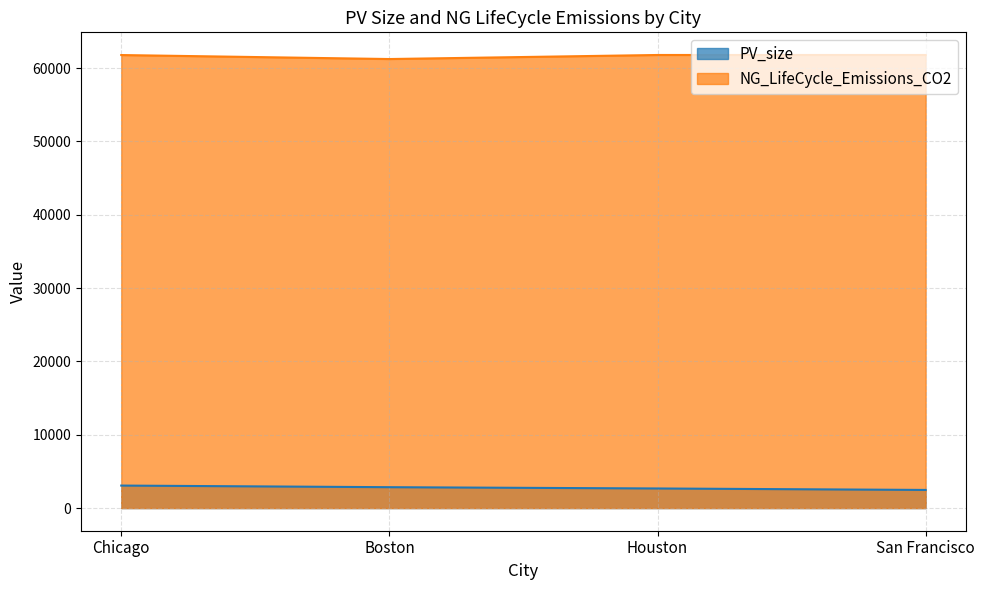

True or false: PV_size has a value of 2671.5 at Houston.

True